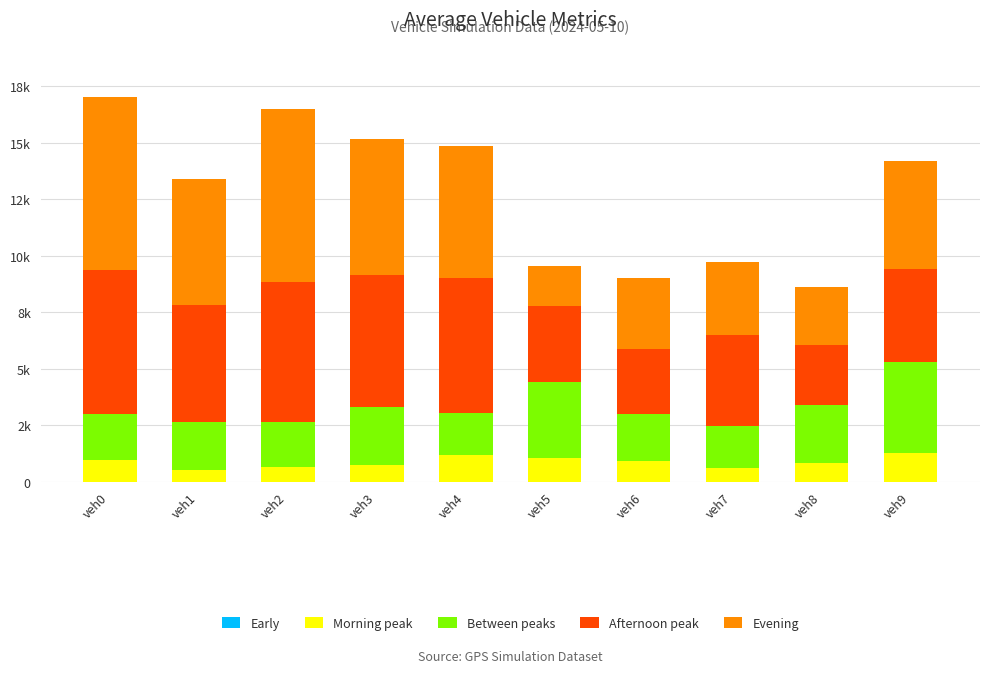

At how many categories does at least one series exceed 3549?

7